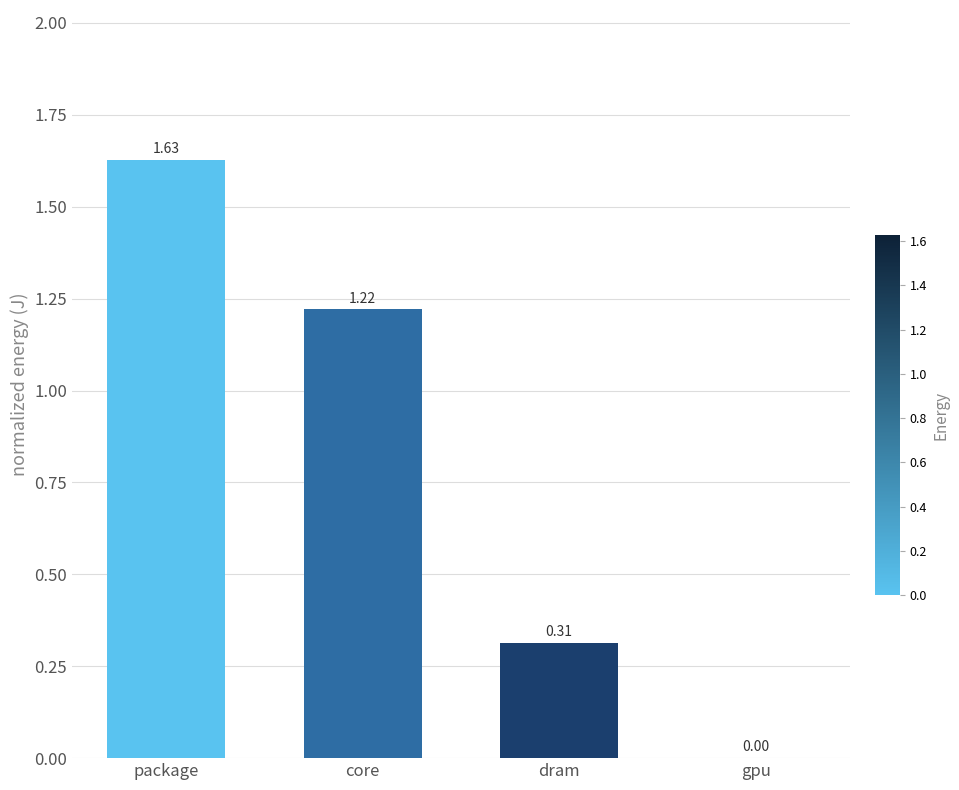

Where does the data first go above 1?

package